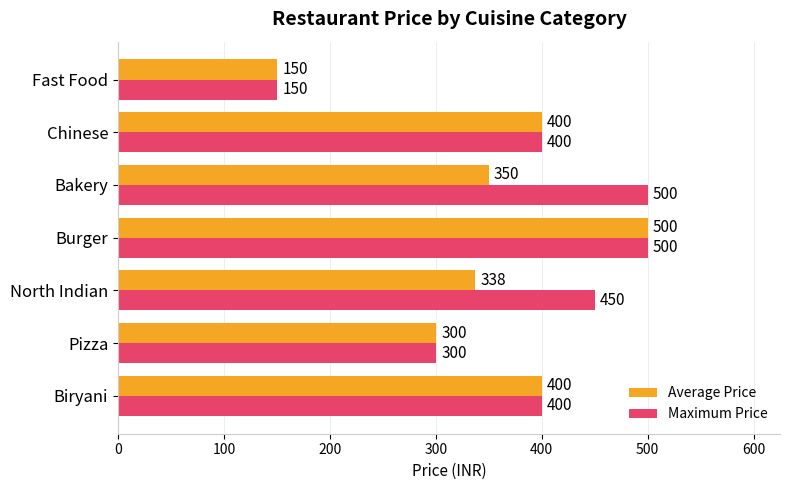

Where is Maximum Price nearest to the value 325?

Pizza